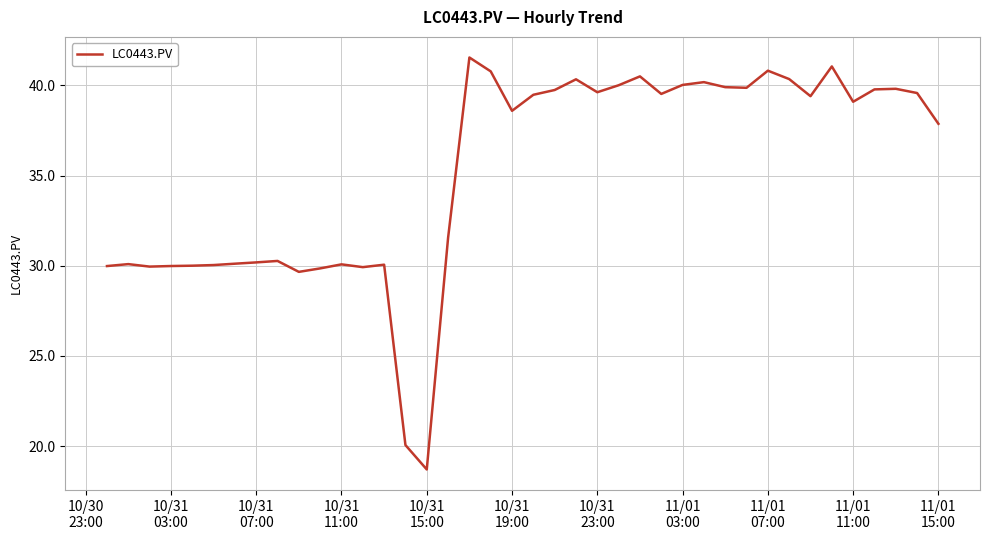

What is the difference between the maximum and minimum values?

22.8